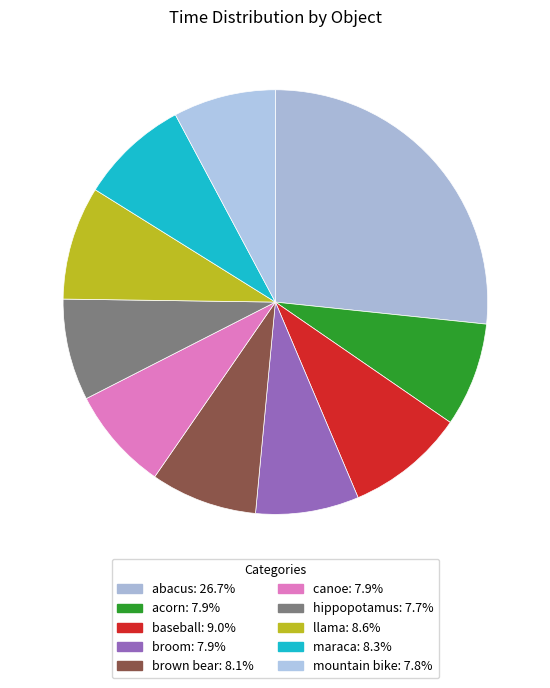

Is there any slice that represents more than half of the pie?

No